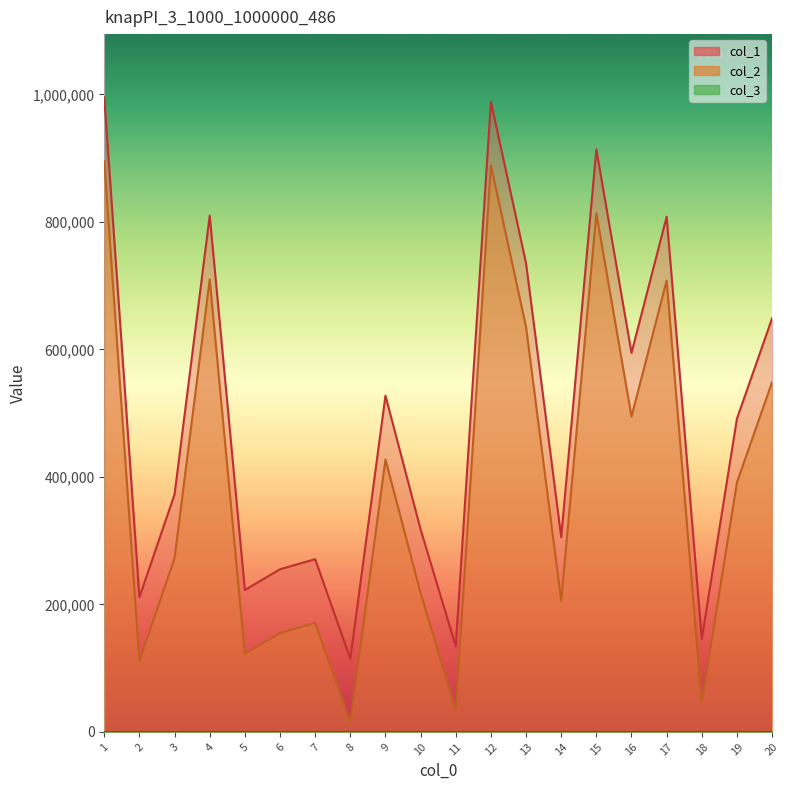

Reading left to right, extract all data points from this chart.

col_1: 1=995078	2=211343	3=372741	4=809893	5=222534	6=255136	7=270941	8=114618	9=527393	10=317619	11=134276	12=988477	13=735125	14=305543	15=913659	16=594520	17=808032	18=145968	19=491320	20=648790
col_2: 1=895078	2=111343	3=272741	4=709893	5=122534	6=155136	7=170941	8=14618	9=427393	10=217619	11=34276	12=888477	13=635125	14=205543	15=813659	16=494520	17=708032	18=45968	19=391320	20=548790